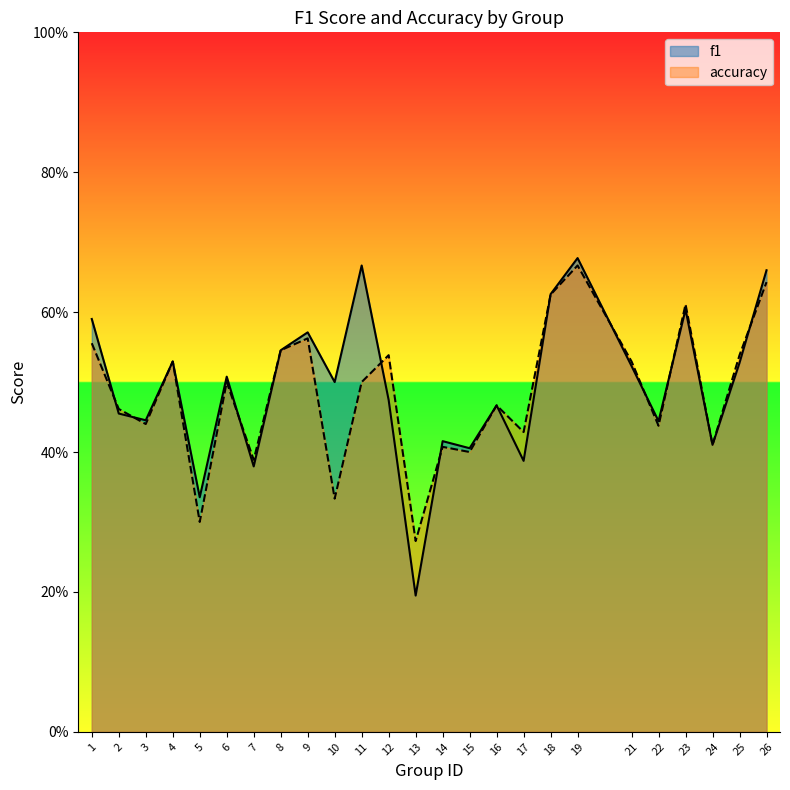

How many times do accuracy and f1 cross each other?

10